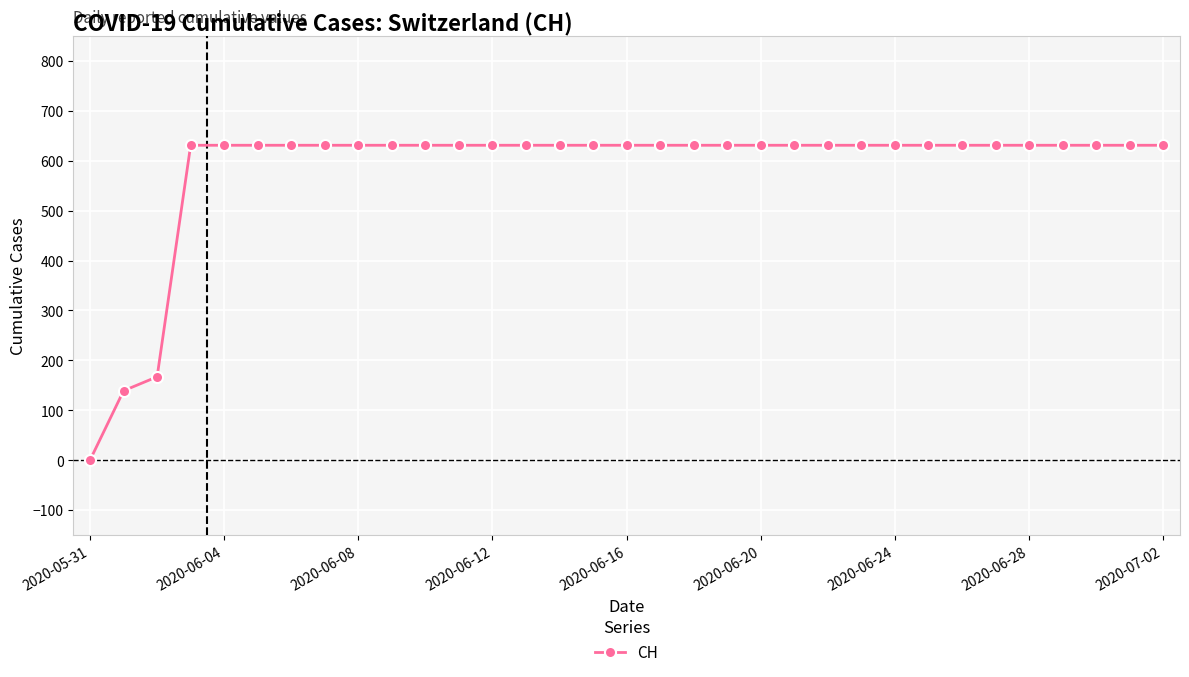

What is the value of the 19th point from the left?

631